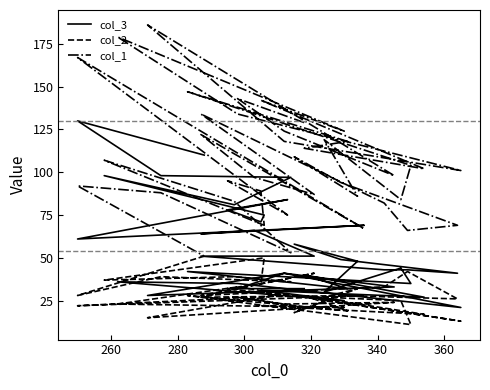

What is the difference between the second highest and minimum values in the col_2 series?

39